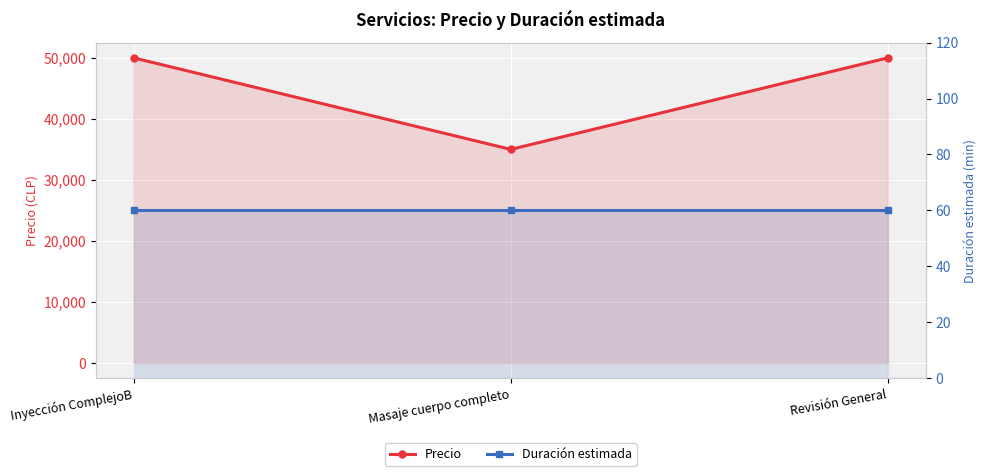

What is the sum of the Precio values at Inyección ComplejoB and Masaje cuerpo completo?

85000